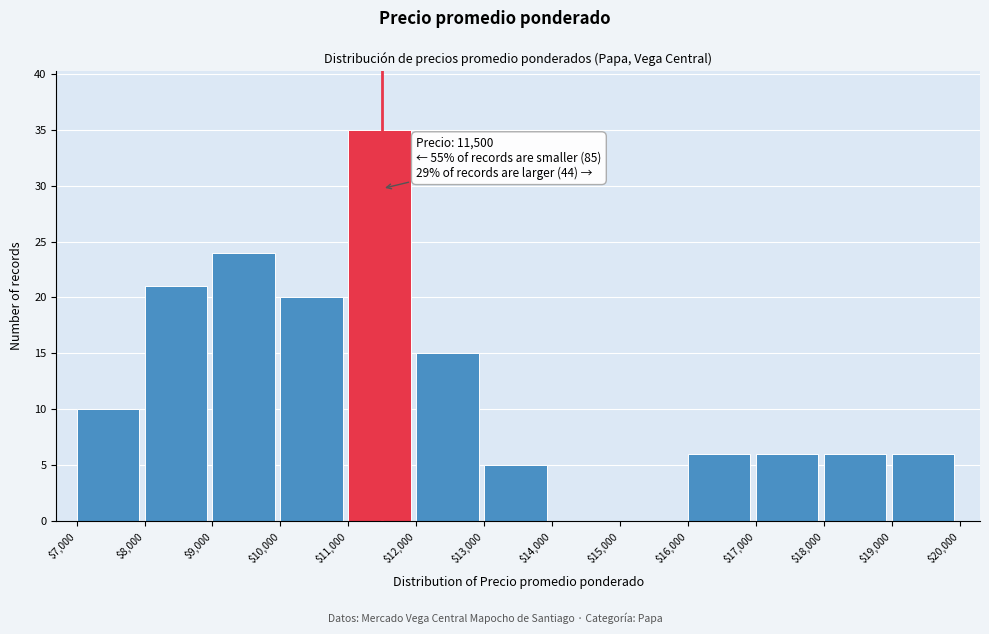

Which range on the x-axis has the tallest bar?

$11,000 to $12,000